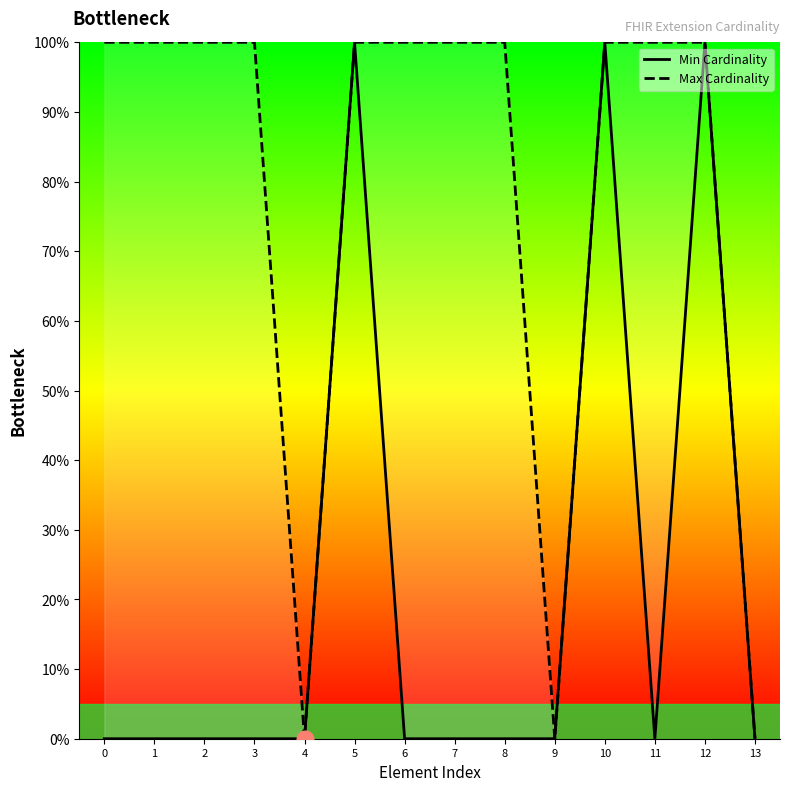

How many values in the Min Cardinality series exceed 0?

3